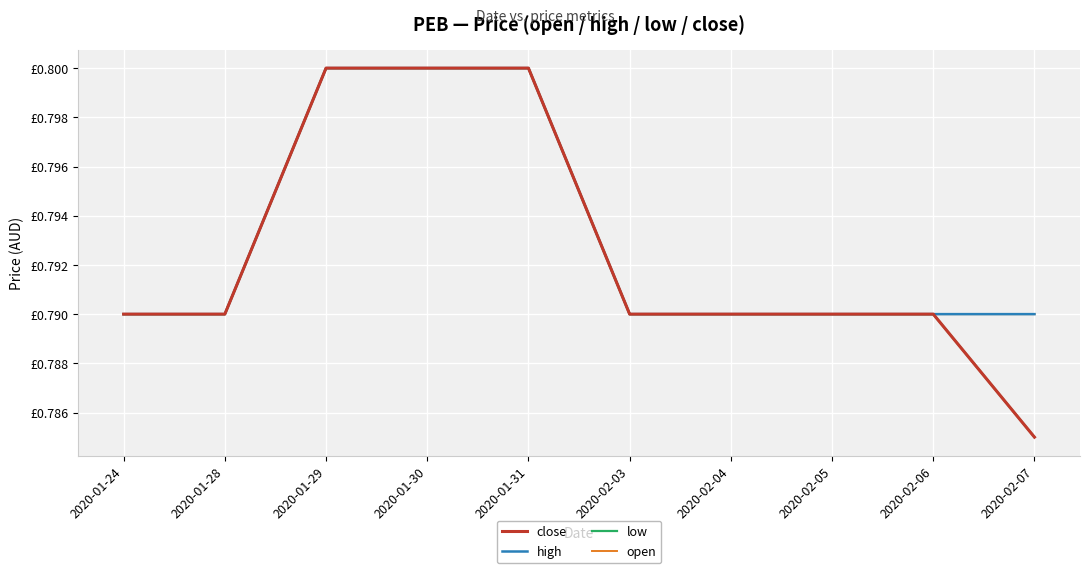

Is this an area chart (filled region under the line)?

No